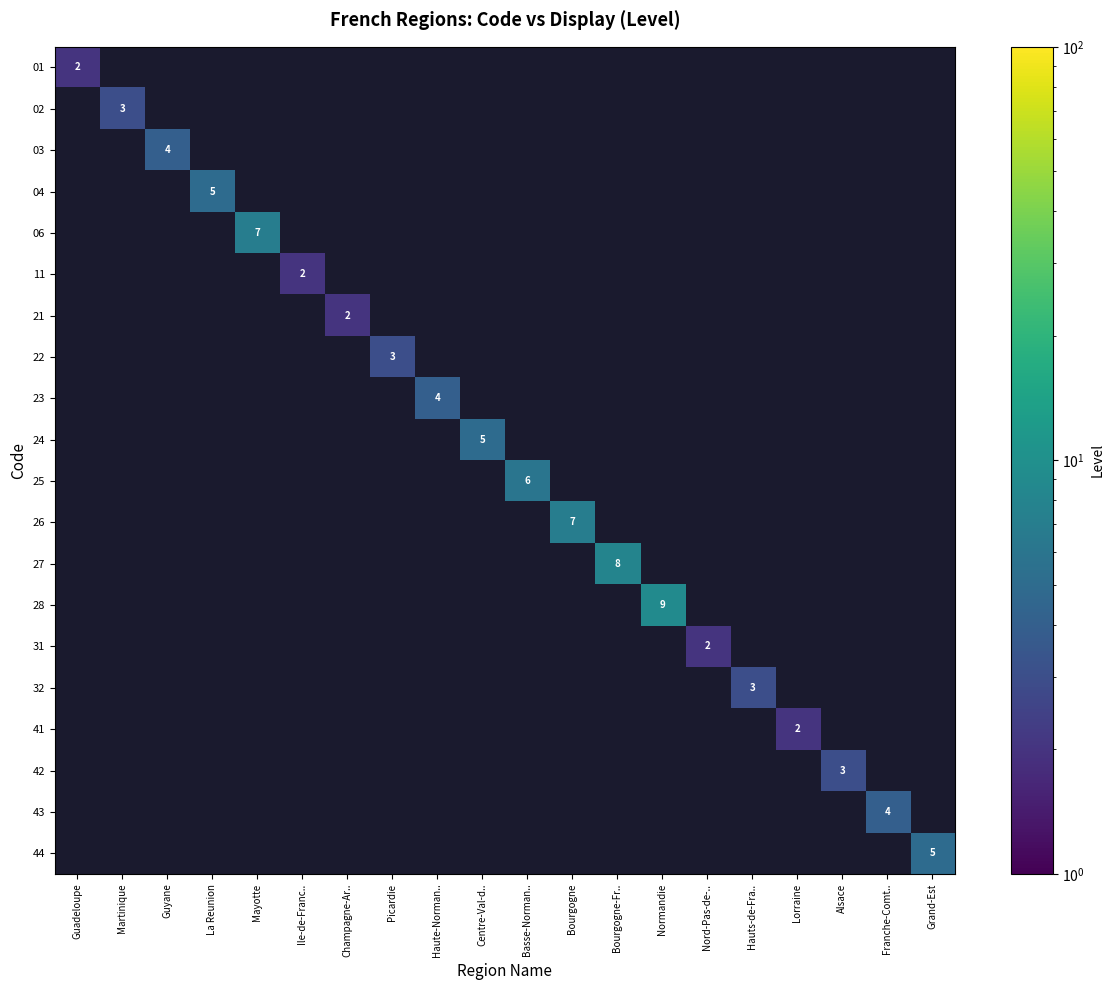

The value of 26 at Bourgogne is 10. True or false?

False